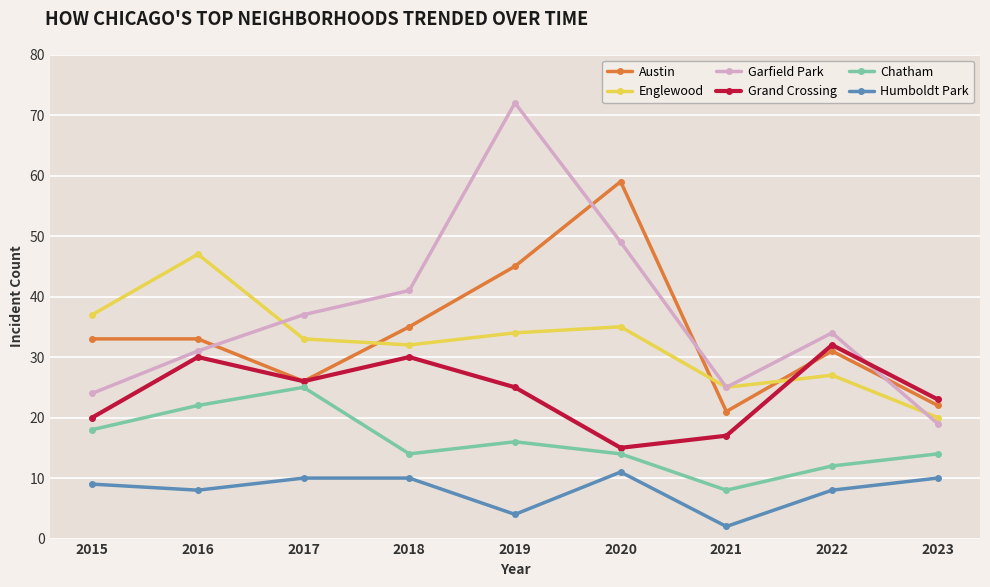

Is the value of Grand Crossing at 2015 greater than the value of Austin at 2018?

No